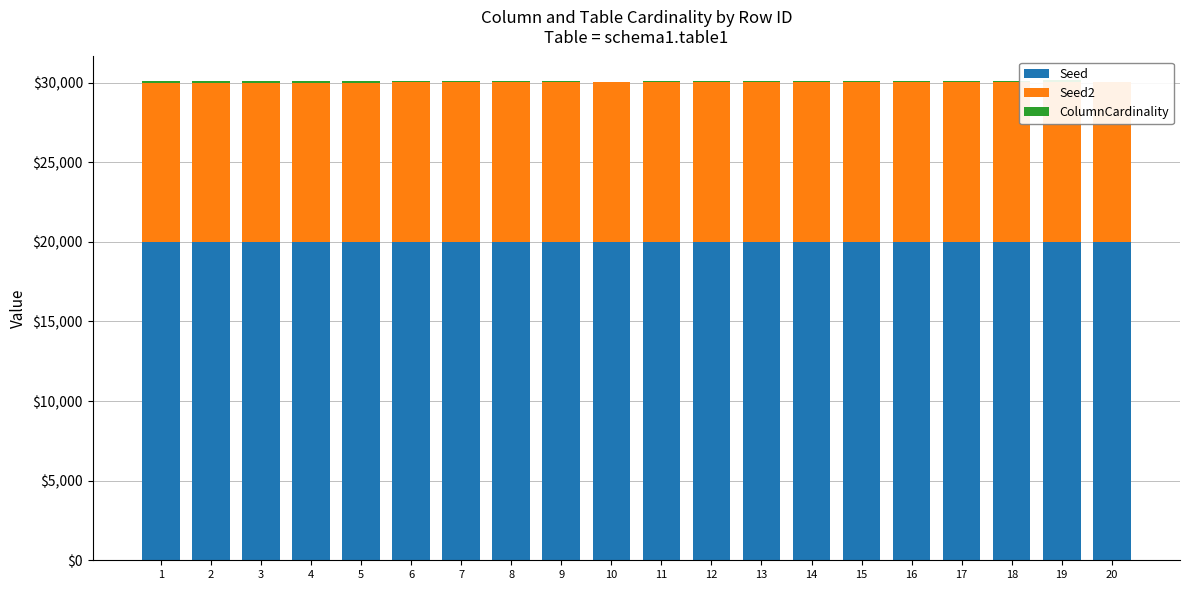

Reading left to right, what are all the values shown in this chart?

Seed: 1=20001	2=20002	3=20003	4=20004	5=20005	6=20006	7=20007	8=20008	9=20009	10=20010	11=20011	12=20012	13=20013	14=20014	15=20015	16=20016	17=20017	18=20018	19=20019	20=20020
Seed2: 1=10001	2=10002	3=10003	4=10004	5=10005	6=10006	7=10007	8=10008	9=10009	10=10010	11=10011	12=10012	13=10013	14=10014	15=10015	16=10016	17=10017	18=10018	19=10019	20=10020
ColumnCardinality: 1=100	2=100	3=100	4=100	5=100	6=100	7=100	8=100	9=100	10=0	11=100	12=100	13=100	14=100	15=100	16=100	17=100	18=100	19=100	20=0